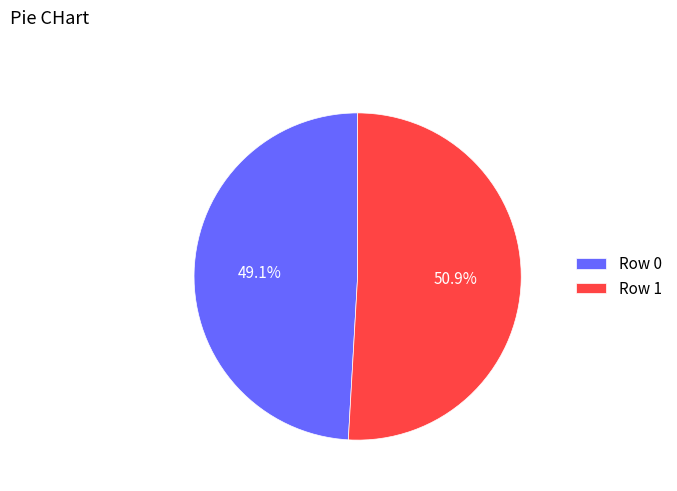

What percentage is NOT represented by Row 1?

49.1%